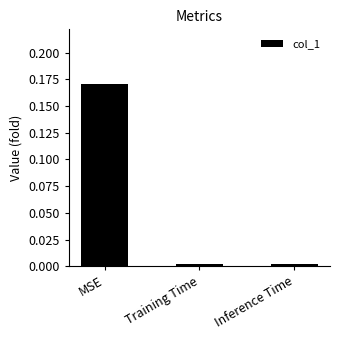

Are the bars grouped side by side (vs. stacked)?

No